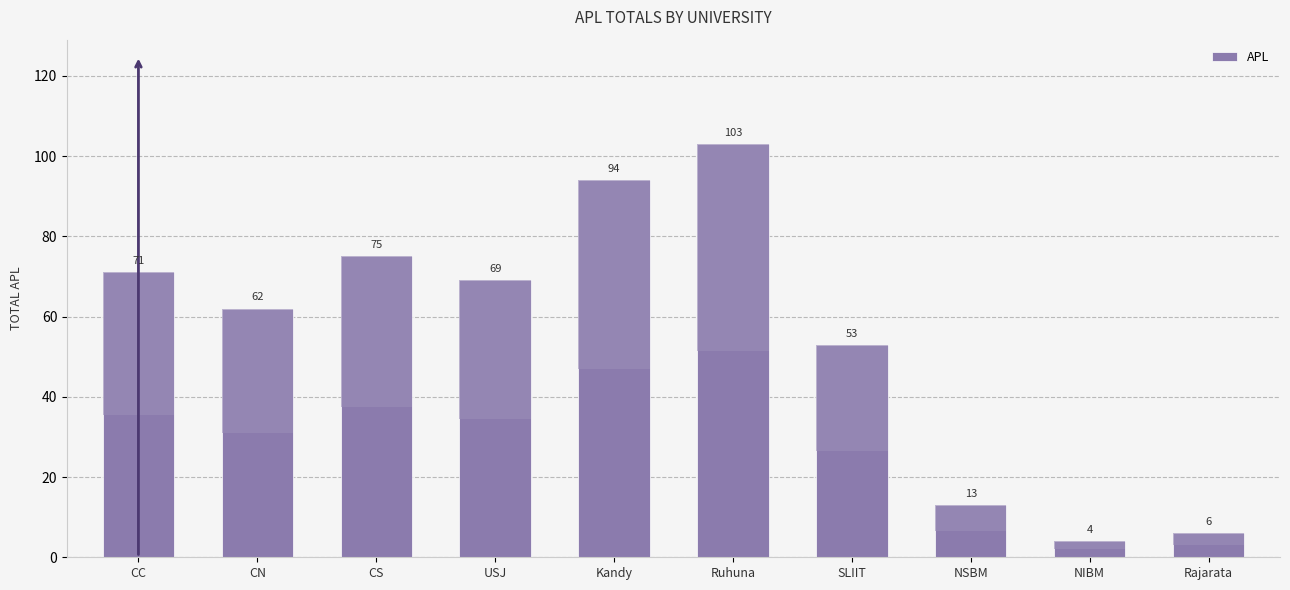

True or false: the data shows 4 at NIBM.

True